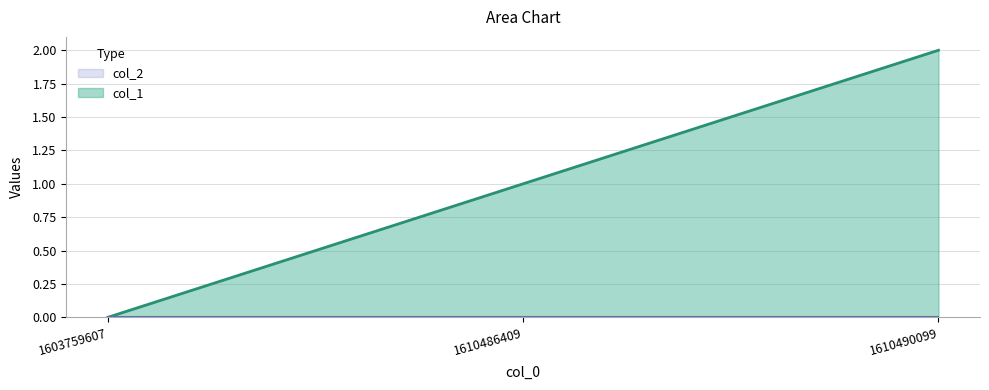

Is it true that the value at 1603759607 is 0?

True